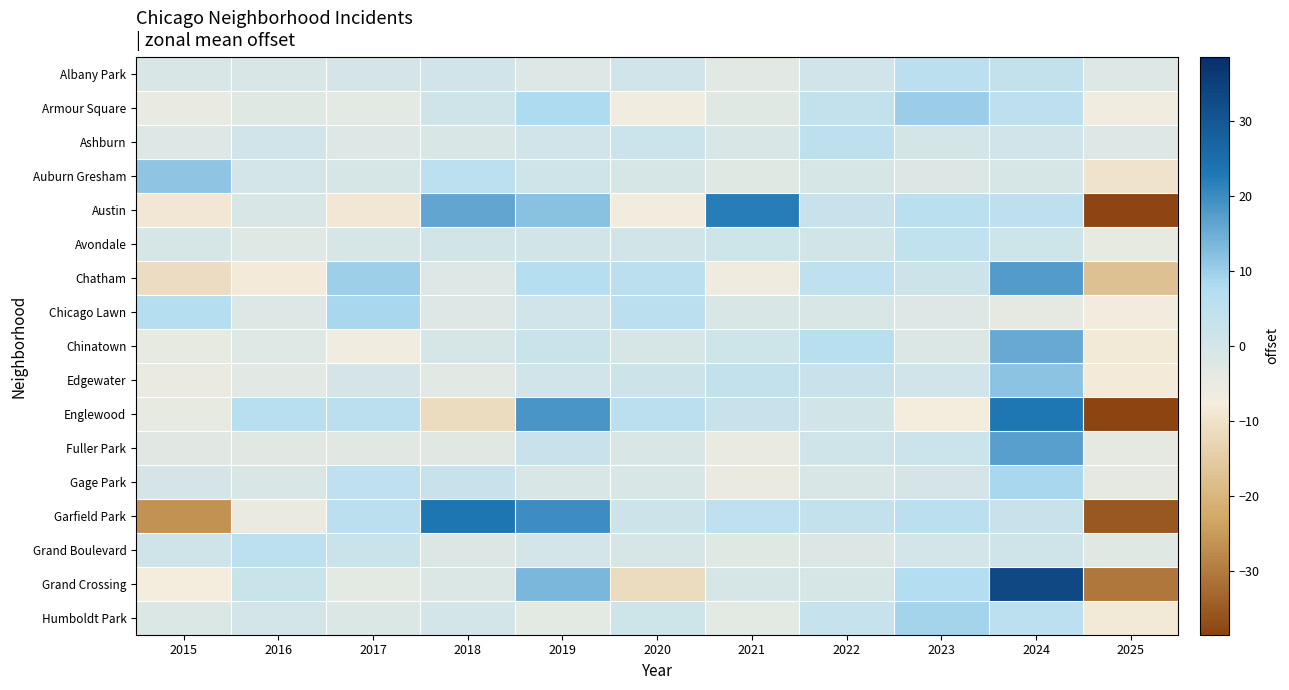

Between 2024 and 2022, which is larger?

2024